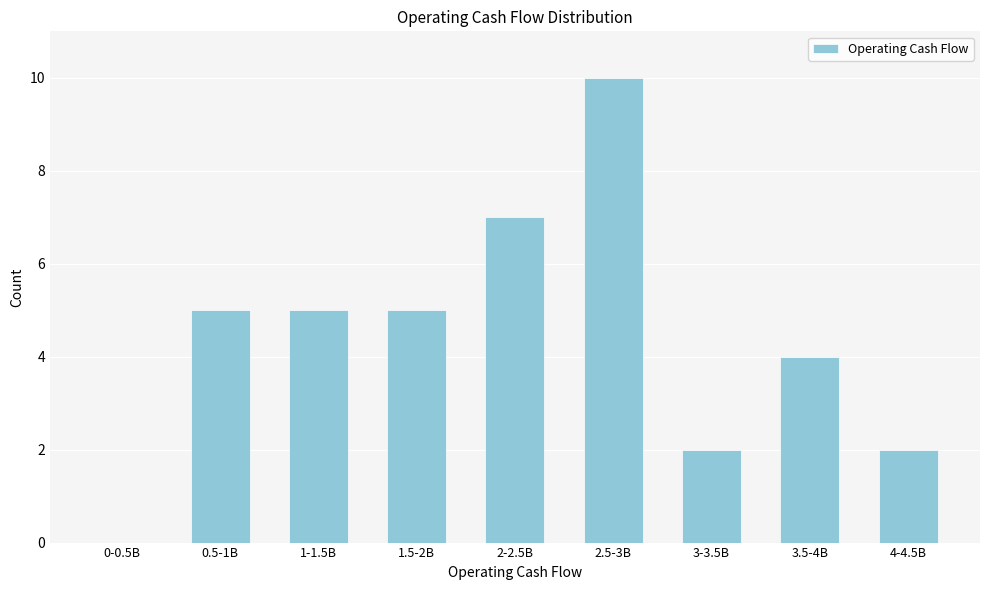

Reading left to right, transcribe all the data shown in this chart.

0-0.5B=0	0.5-1B=5	1-1.5B=5	1.5-2B=5	2-2.5B=7	2.5-3B=10	3-3.5B=2	3.5-4B=4	4-4.5B=2